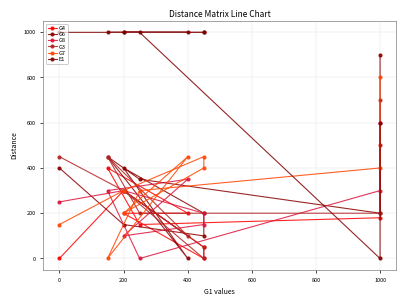

Is this an area chart (filled region under the line)?

No